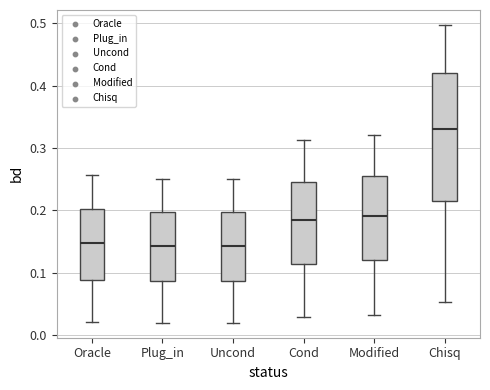

Which box is the tallest, from its lower edge to its upper edge?

Chisq